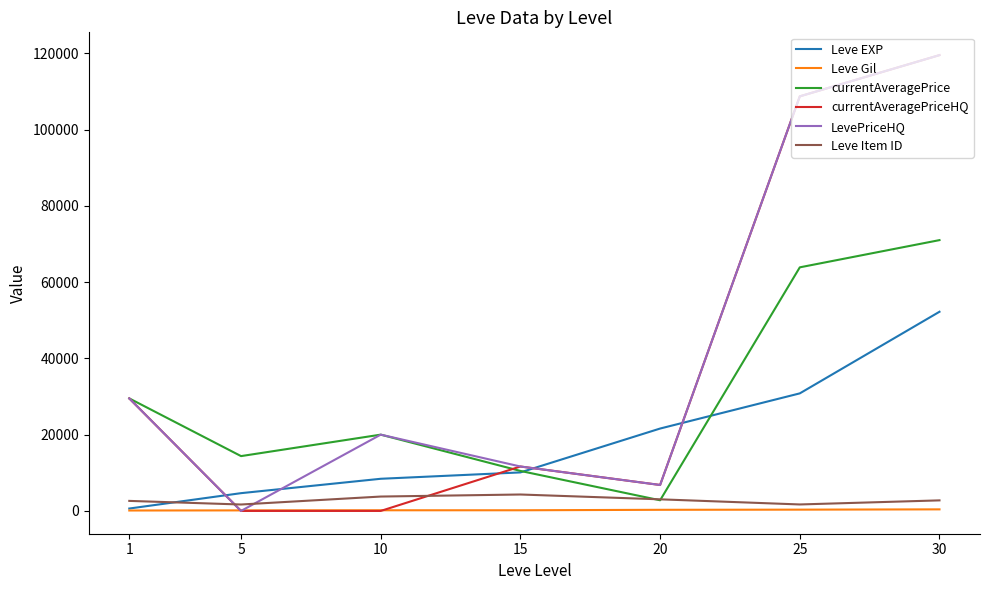

True or false: currentAveragePriceHQ and currentAveragePrice intersect in this chart.

True